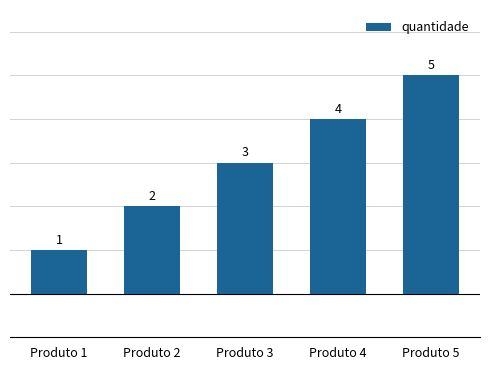

What is the value of the 5th bar from the left?

5